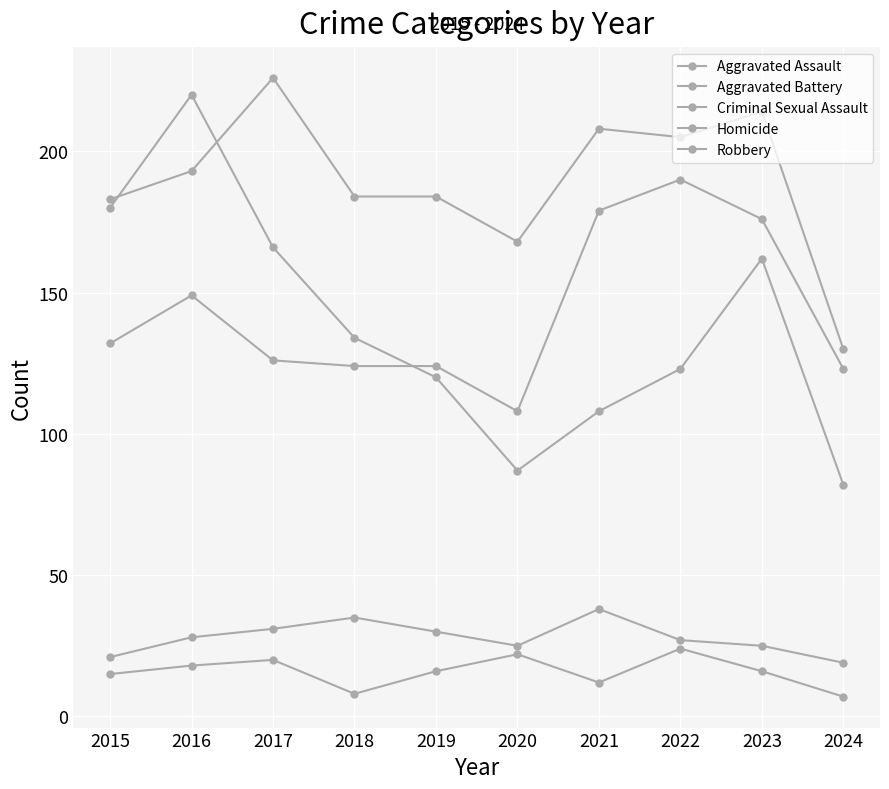

Which series has the largest total across all categories?

Aggravated Battery